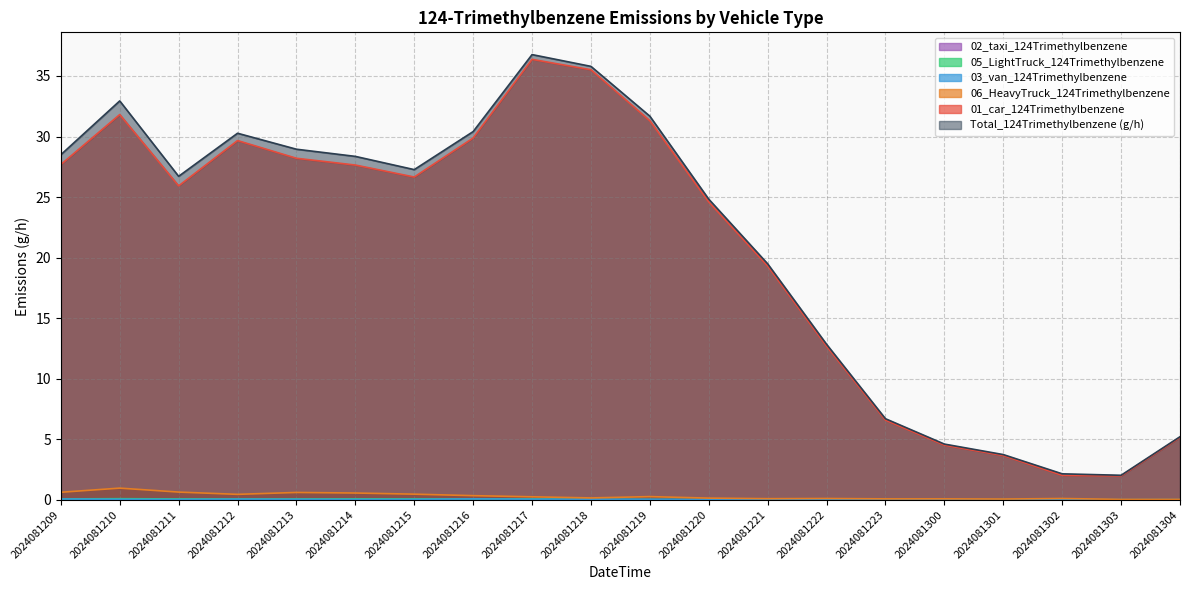

What are all the series names shown in the legend?

01_car_124Trimethylbenzene, 06_HeavyTruck_124Trimethylbenzene, 03_van_124Trimethylbenzene, 05_LightTruck_124Trimethylbenzene, 02_taxi_124Trimethylbenzene, Total_124Trimethylbenzene (g/h)